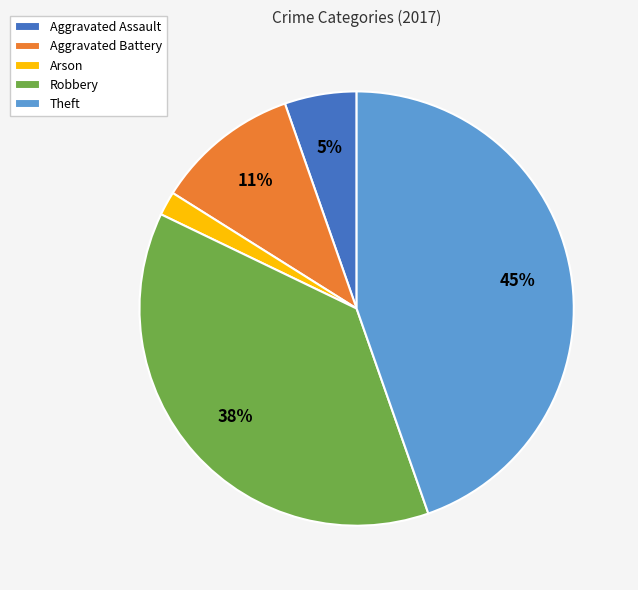

To the nearest percent, what portion does Aggravated Battery represent?

11%